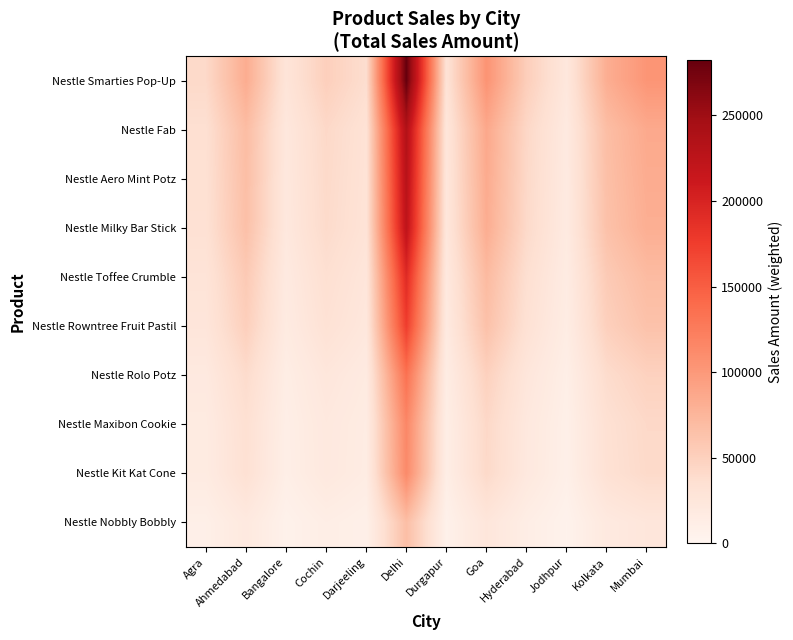

How many categories are shown in the chart?

12